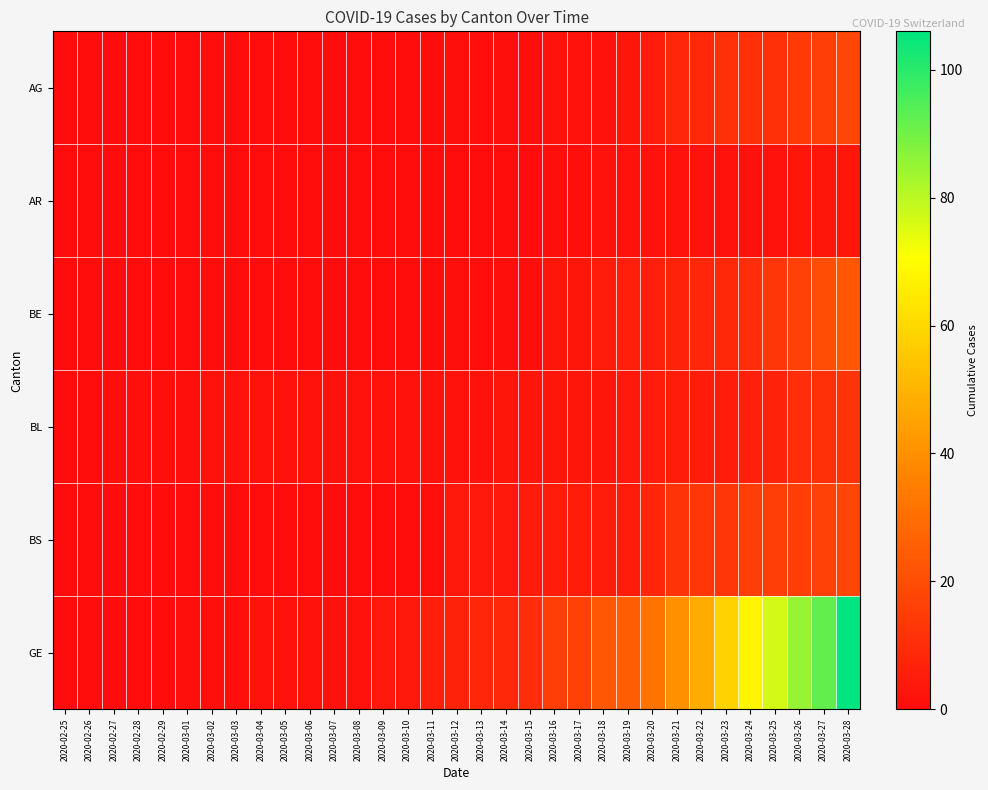

How many data points does each series have?

33